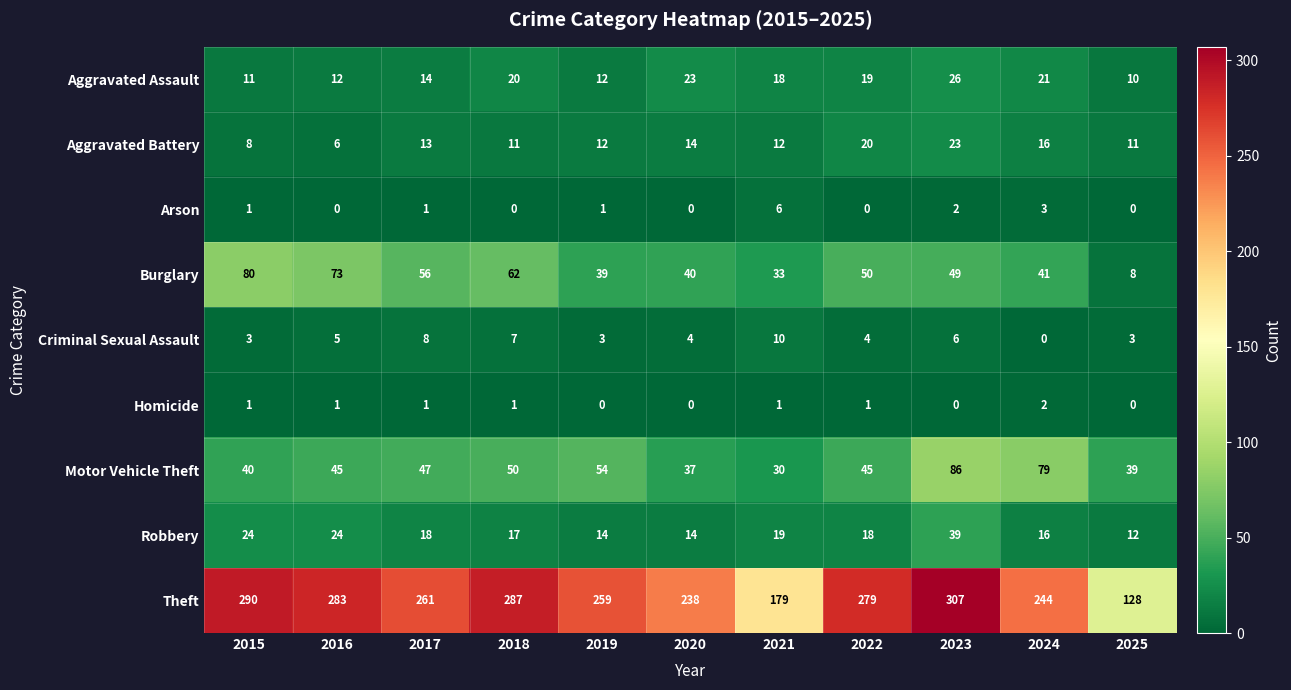

What is the difference between the maximum and minimum values in the Motor Vehicle Theft series?

56